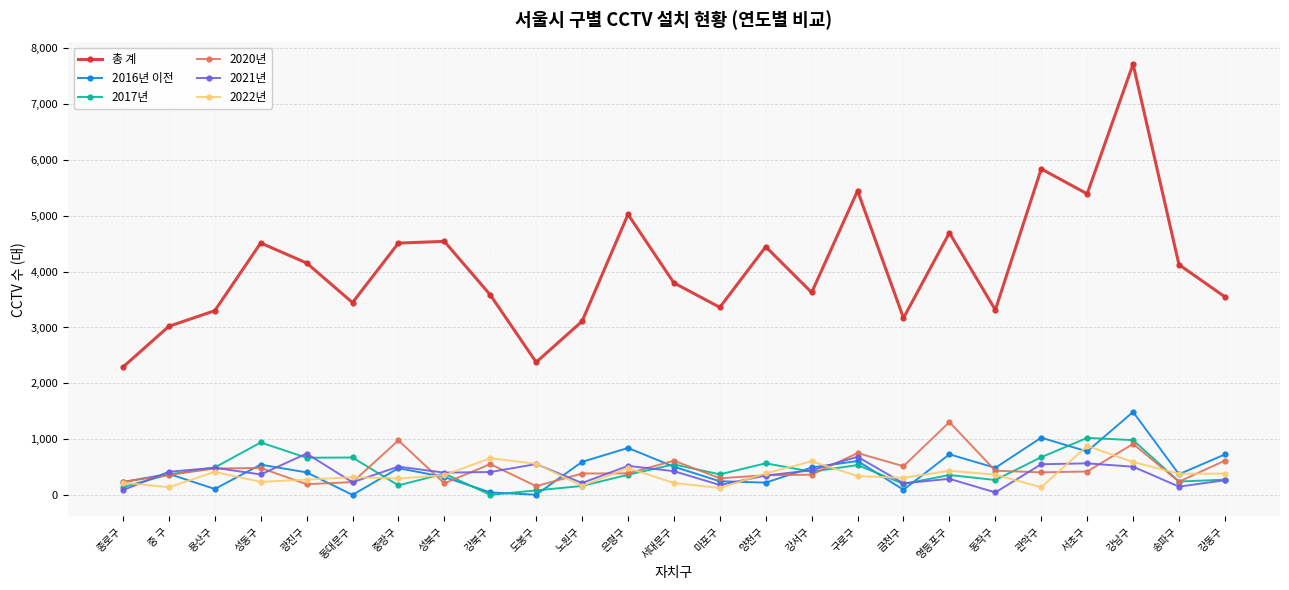

Where is the first local maximum for 2021년?

용산구